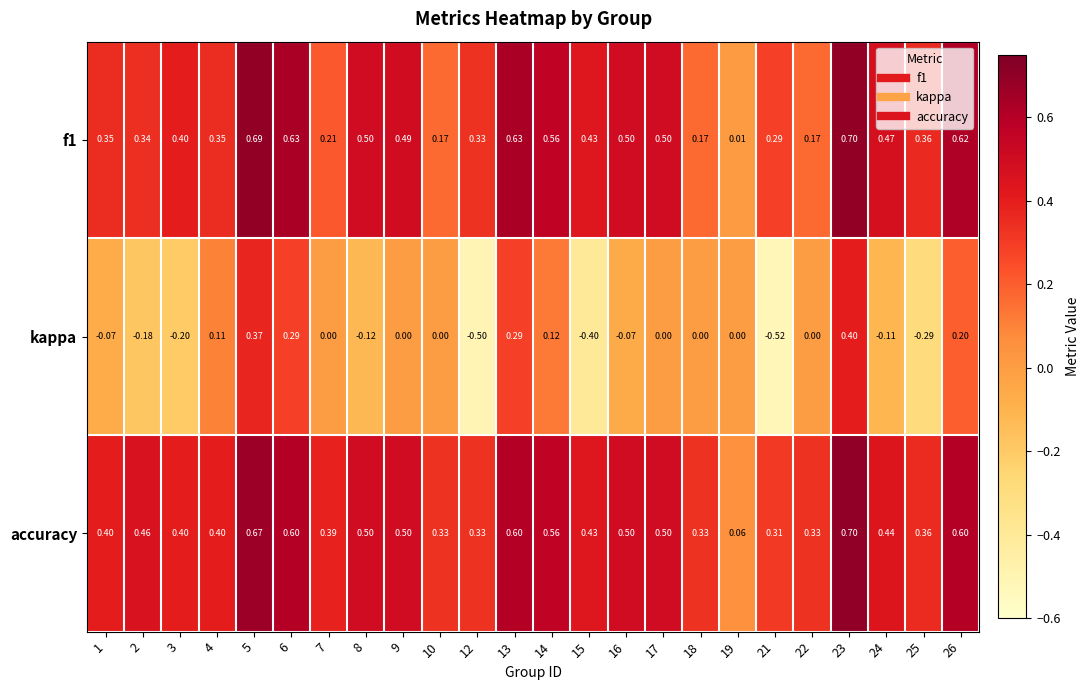

Is the value of f1 at 17 greater than the value of kappa at 4?

Yes